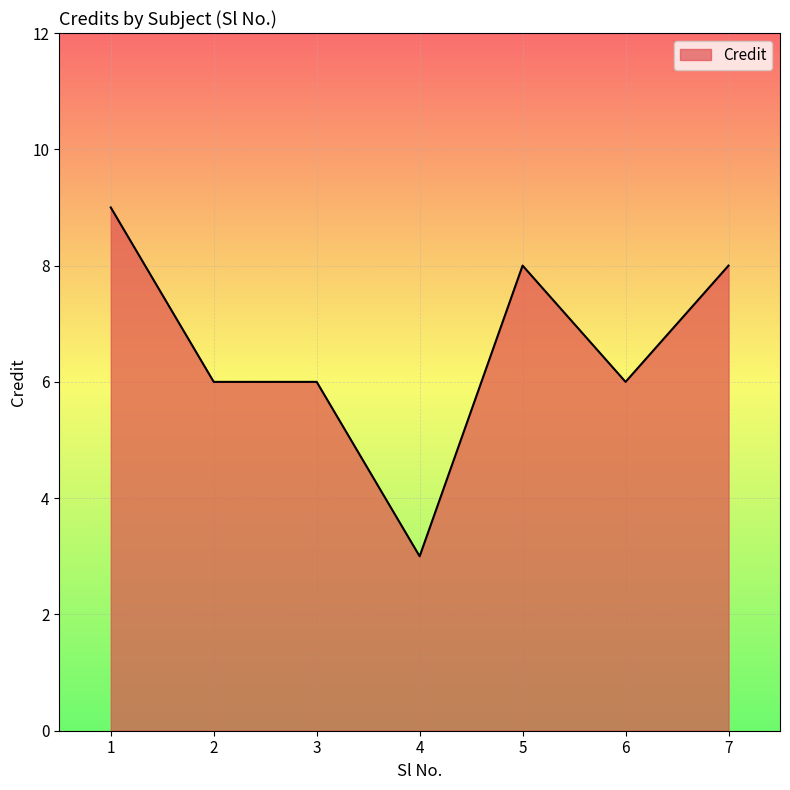

What is the change in value from 3 to 5?

+2